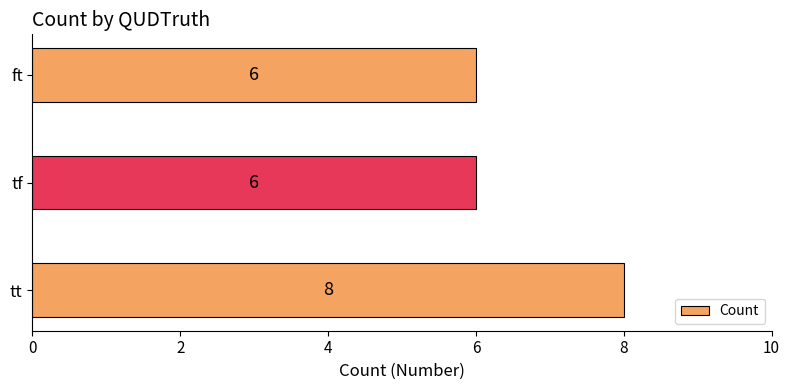

Reading top to bottom, extract all data points from this chart.

6	6	8